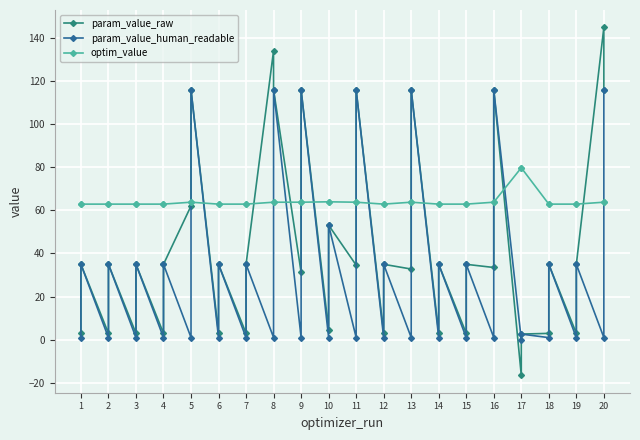

What are all the series names shown in the legend?

param_value_raw, param_value_human_readable, optim_value